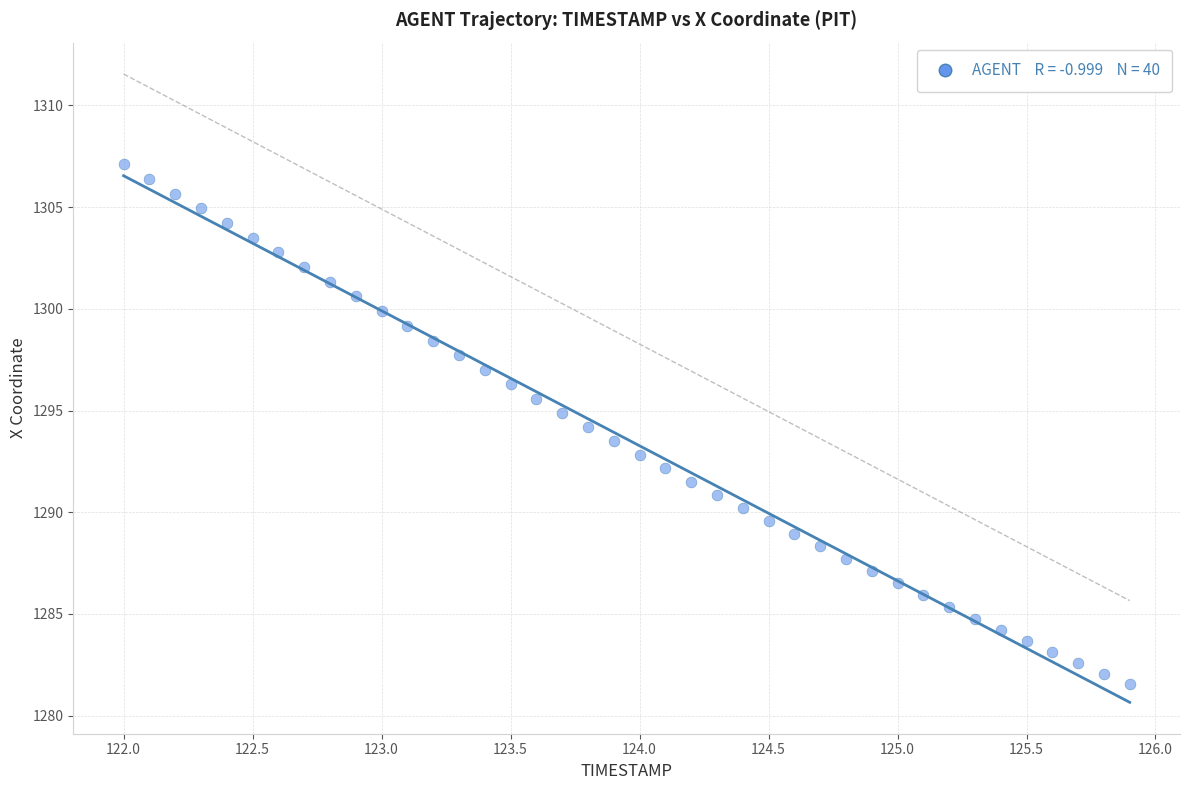

What is the range of X values (max minus min)?

3.9